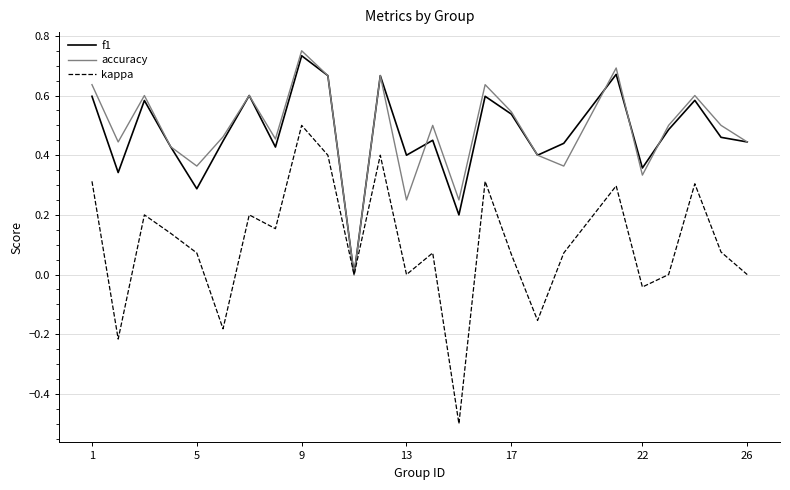

Which series has the widest spread of values?

kappa